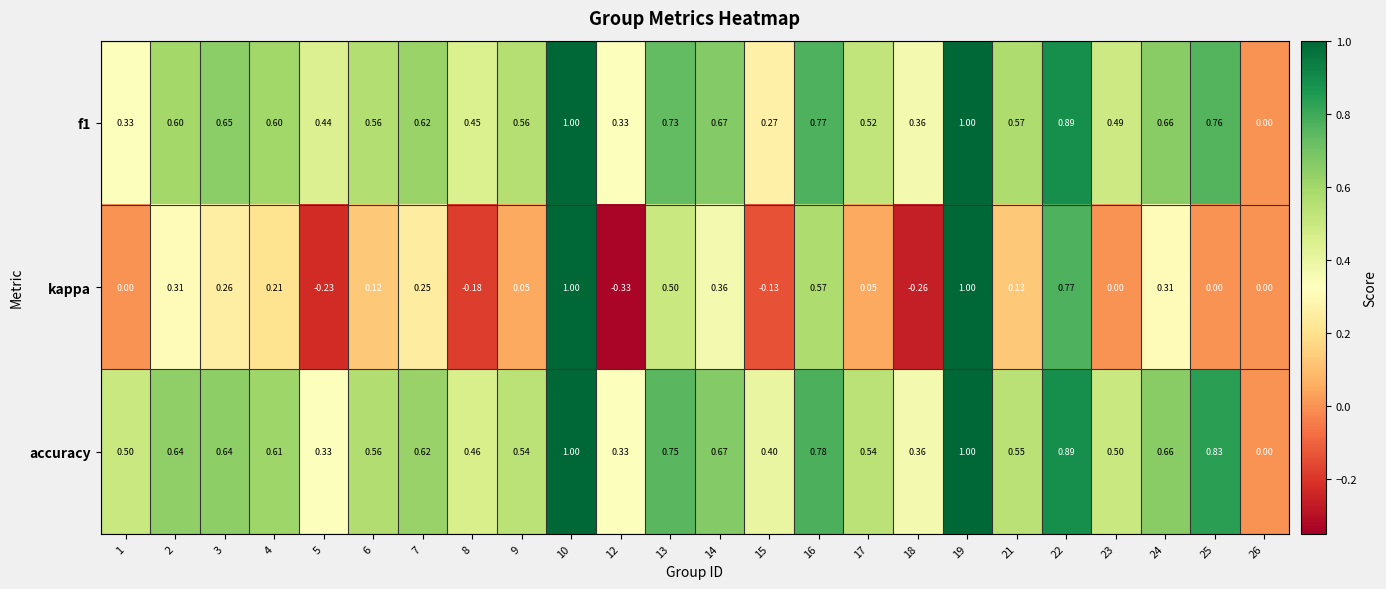

How many distinct data groups are displayed?

3